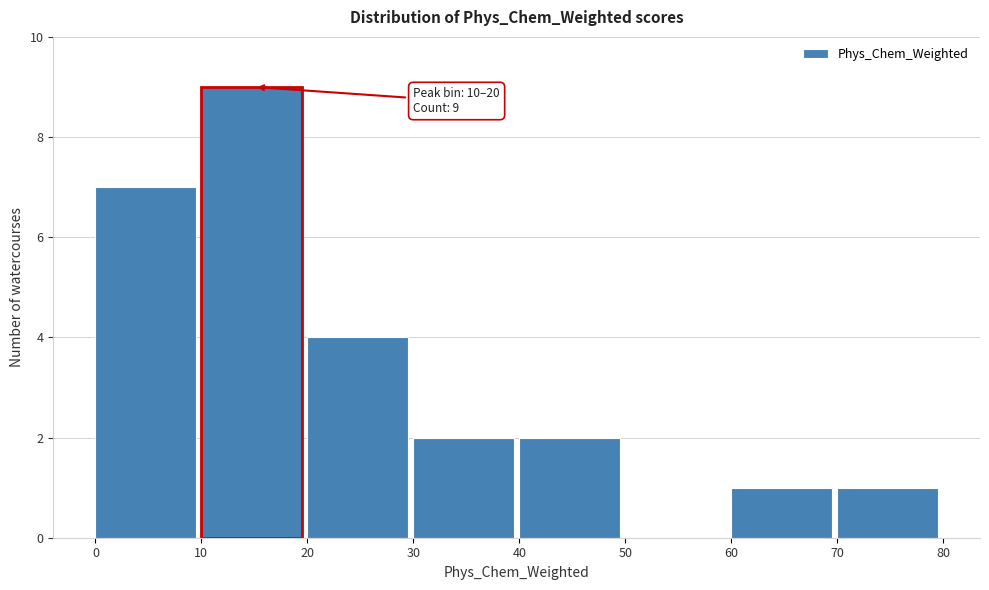

Over which range of the x-axis is the bar tallest?

10 to 20